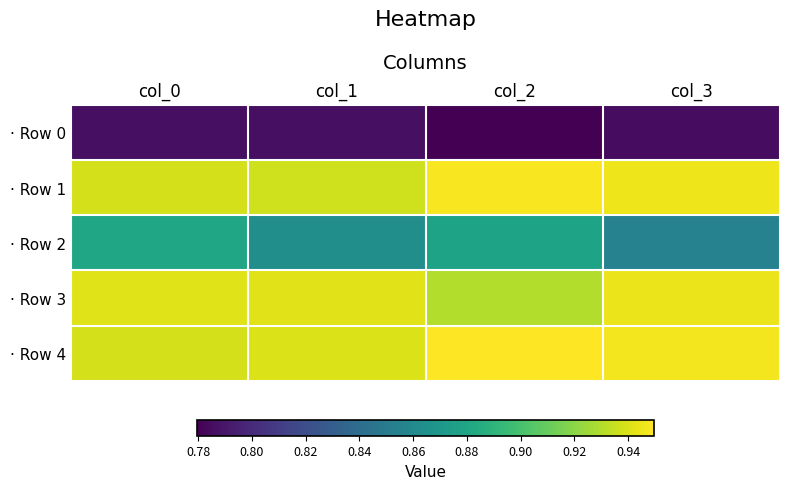

At which category is the sum across all series the highest?

col_0